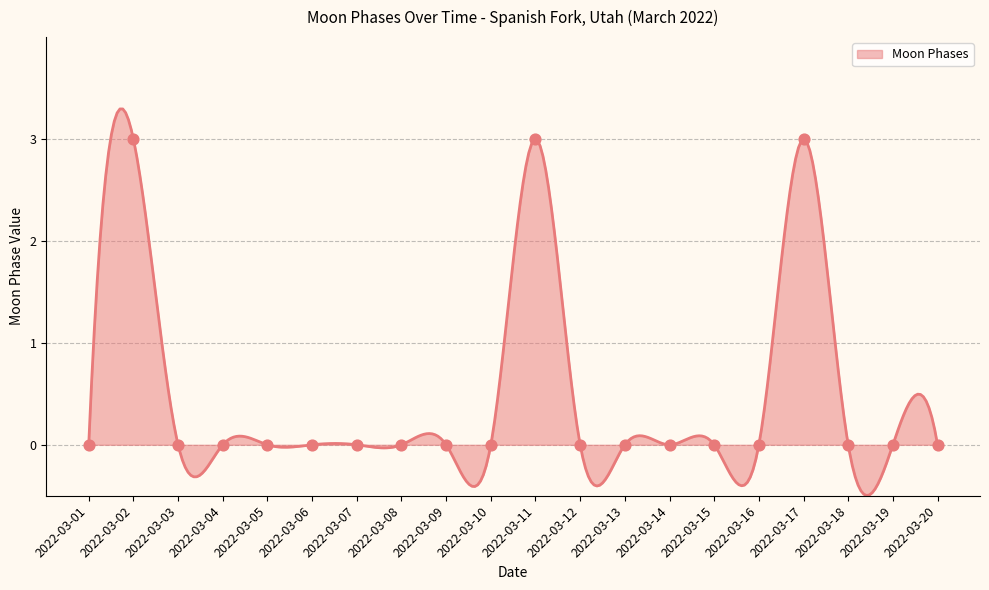

What is the change in value from 2022-03-01 to 2022-03-17?

+3